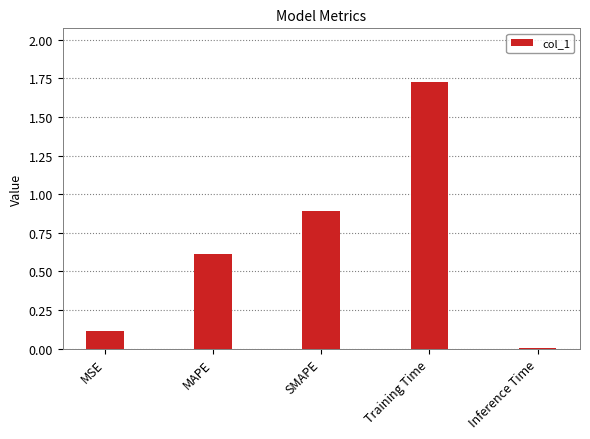

Is it true that the value at Inference Time is 0.0?

True